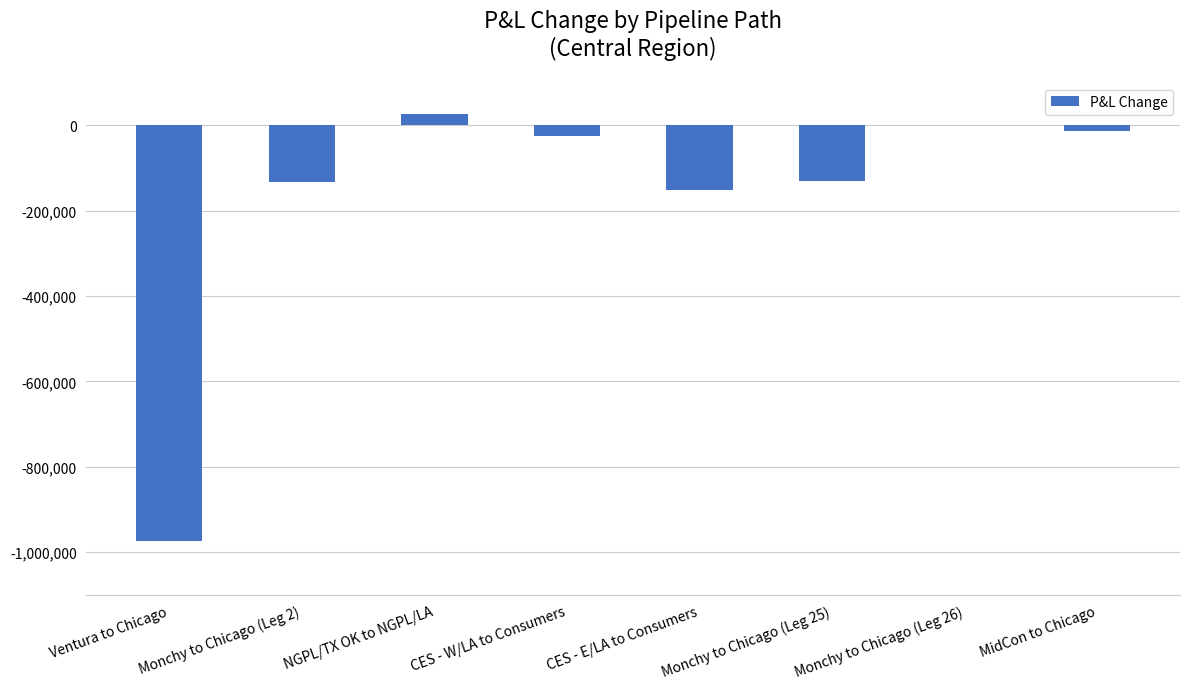

What is the greatest value displayed?

26395.7